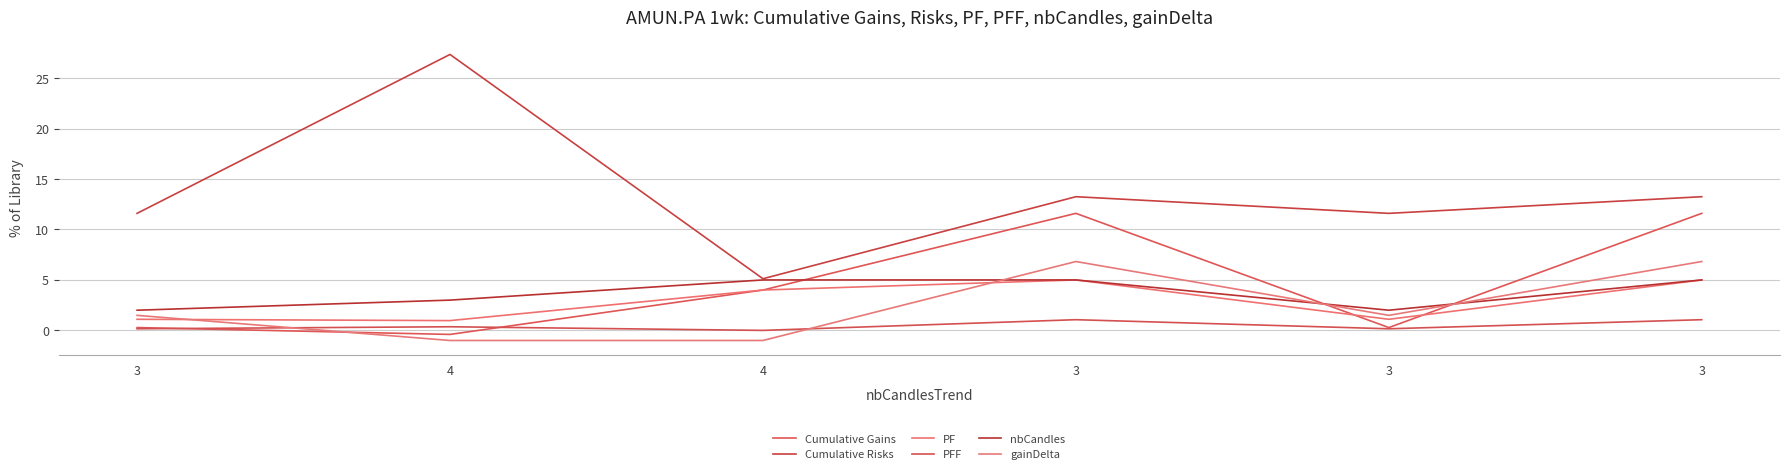

What is the approximate value of Cumulative Gains at 3?

0.3